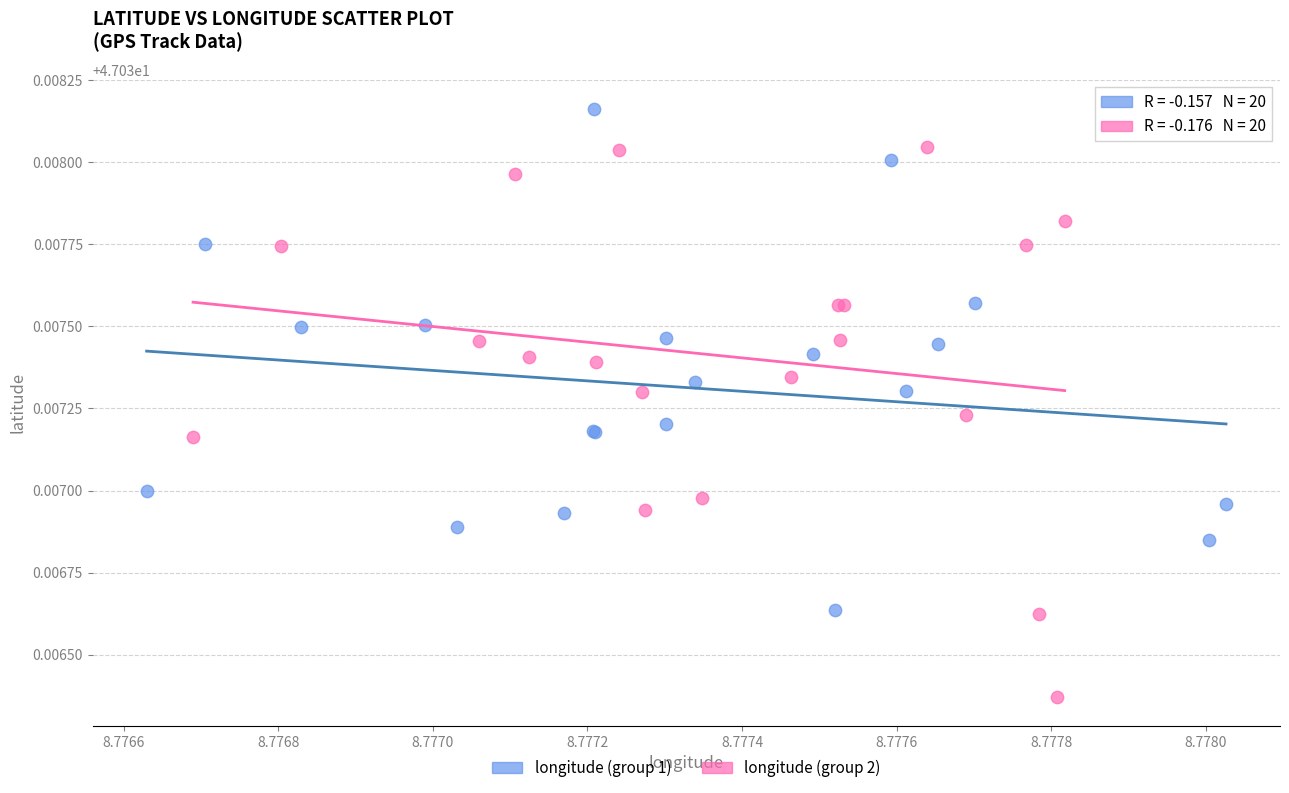

Which series has the largest Y range (max minus min)?

longitude (group 2)